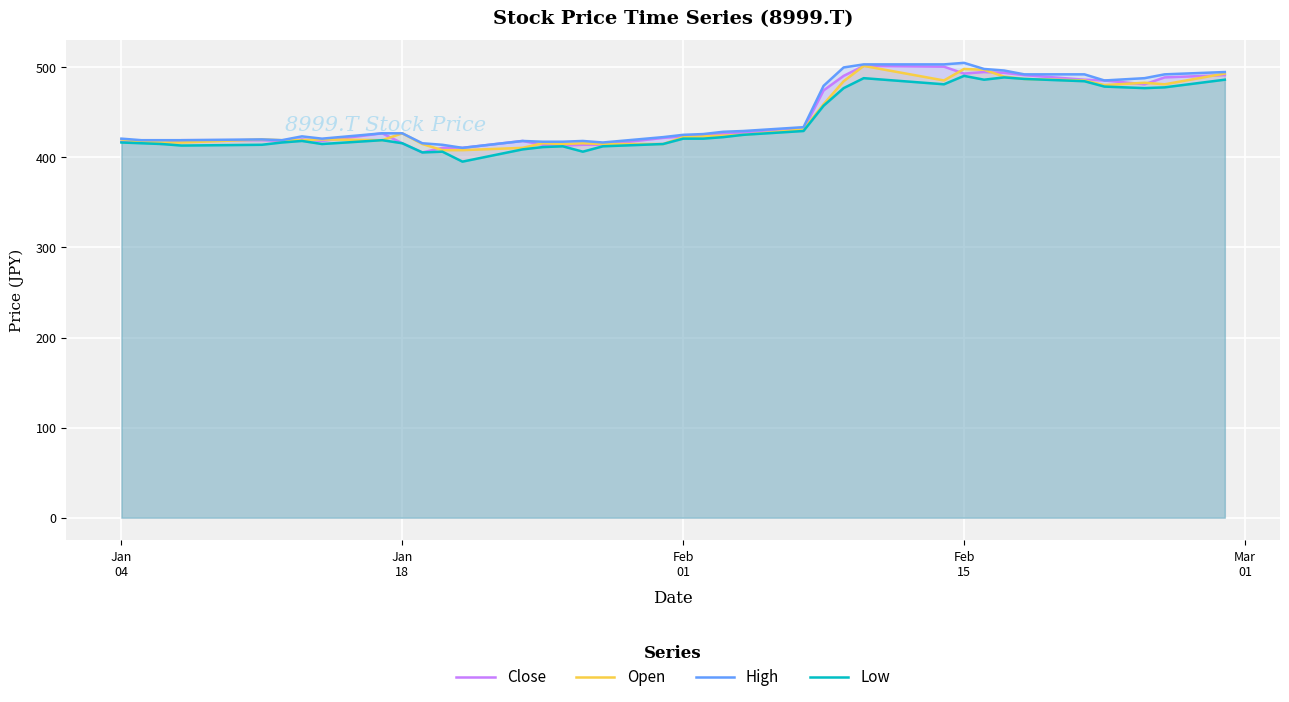

What is the greatest value displayed?

504.9